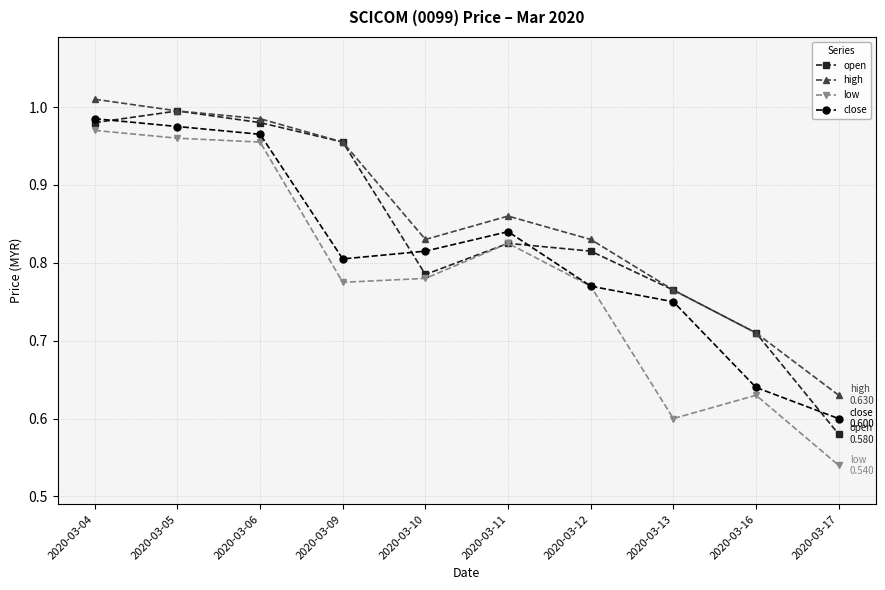

List the series in order of their overall mean, highest first.

high, open, close, low